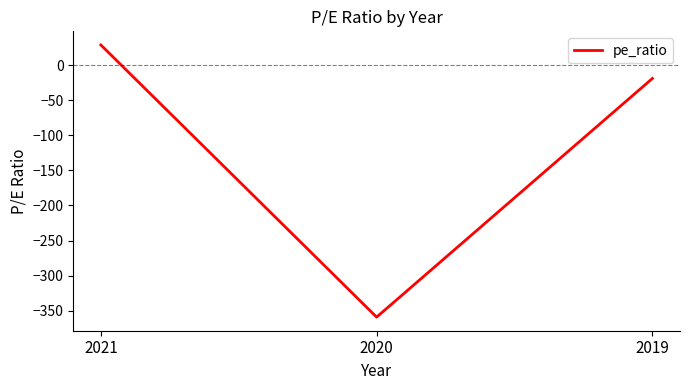

Rank the categories by value from lowest to highest.

2020, 2019, 2021